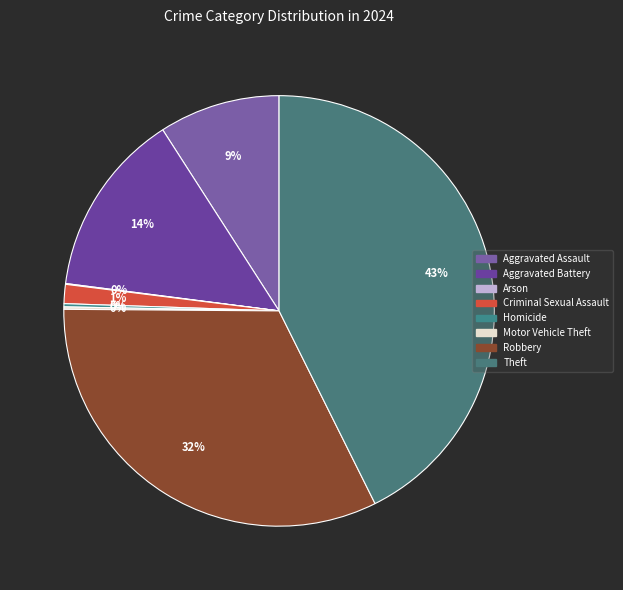

Rank the categories by value from highest to lowest.

Theft, Robbery, Aggravated Battery, Aggravated Assault, Criminal Sexual Assault, Homicide, Motor Vehicle Theft, Arson